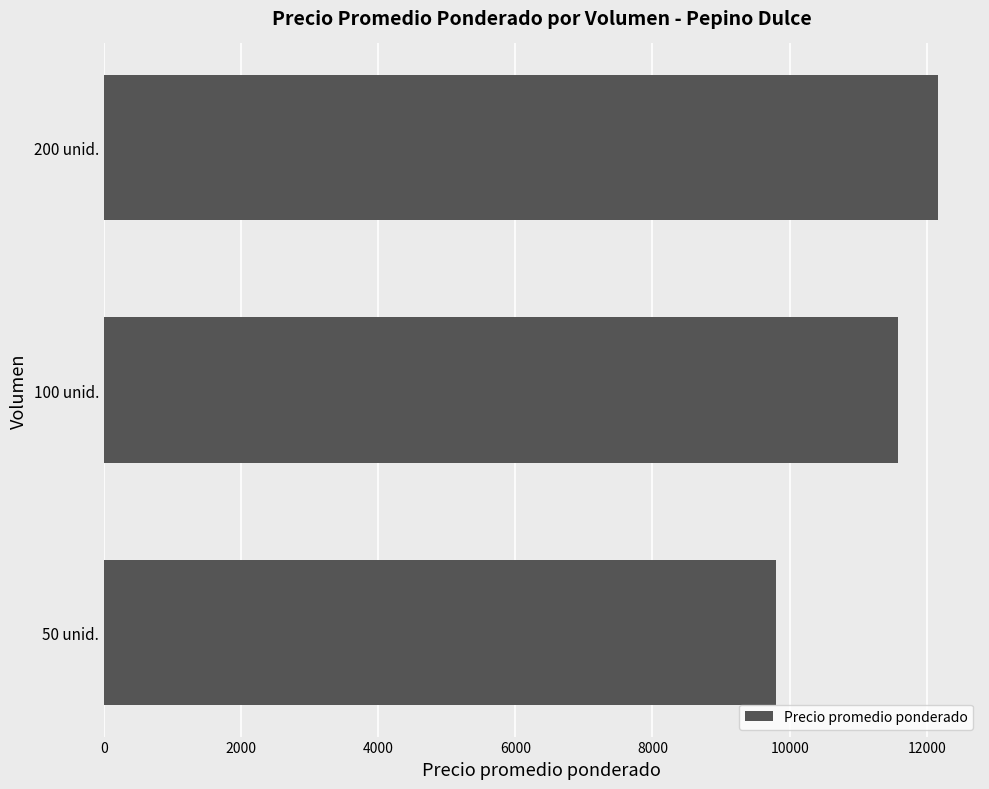

What is the sum of all values?

33542